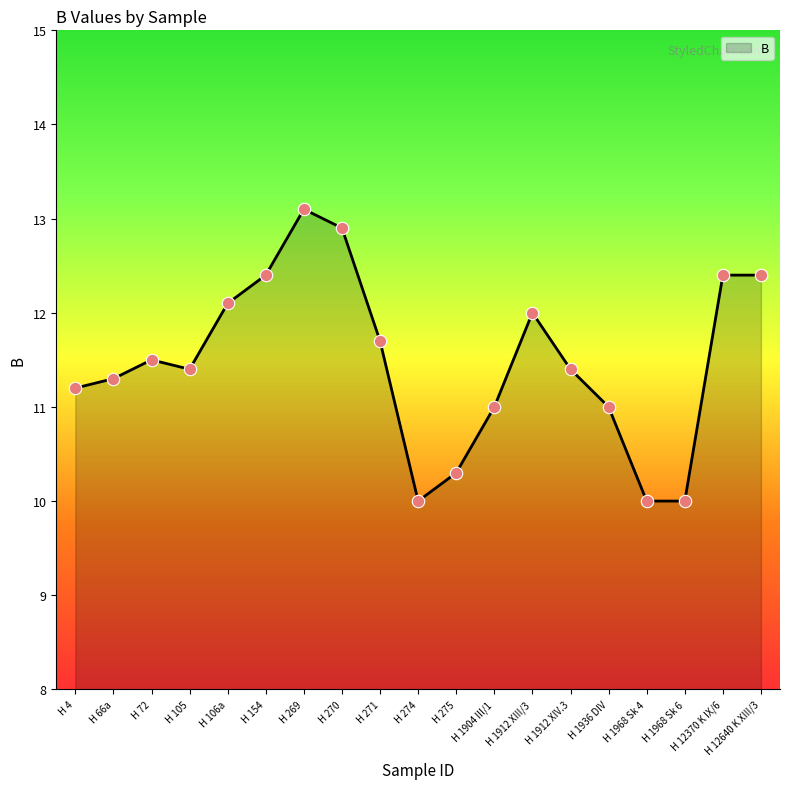

Approximately how many times larger is the value at H 271 compared to H 269?

0.9